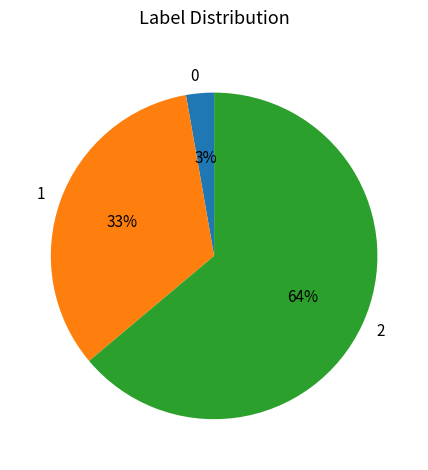

To the nearest percent, what is the combined percentage of 0 and 1?

36%